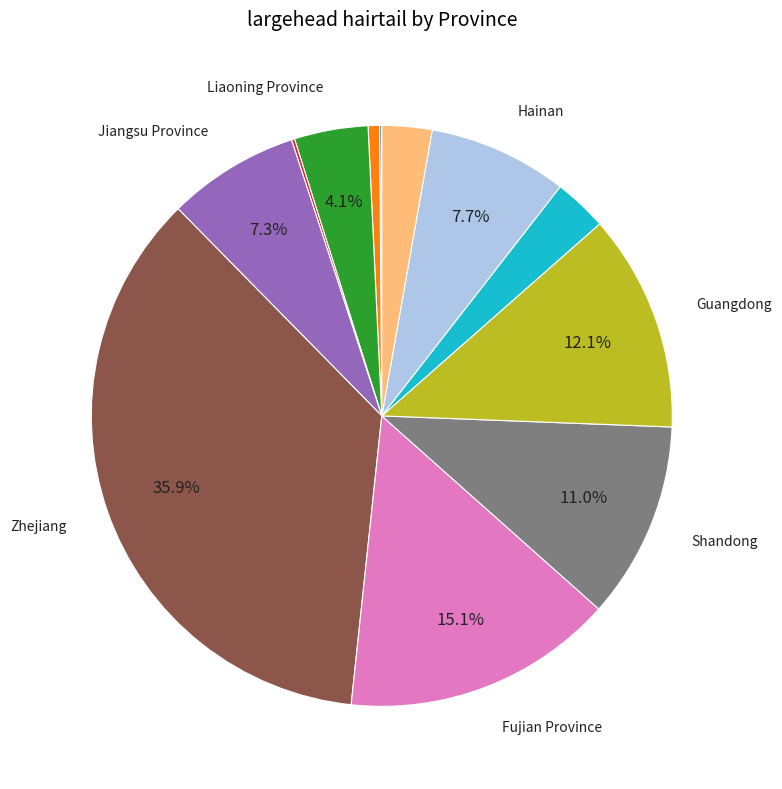

Is there any slice that represents more than half of the pie?

No